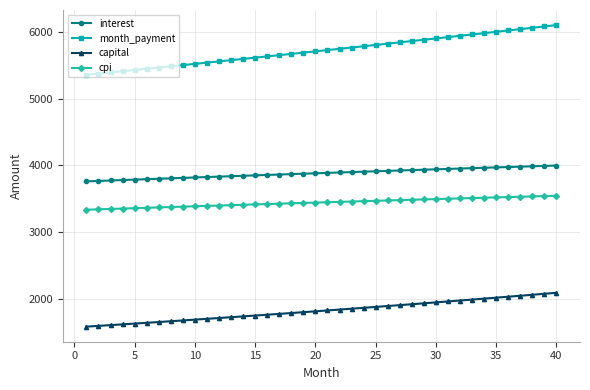

What is the value of the cpi point at the 29th from the left?

3492.9